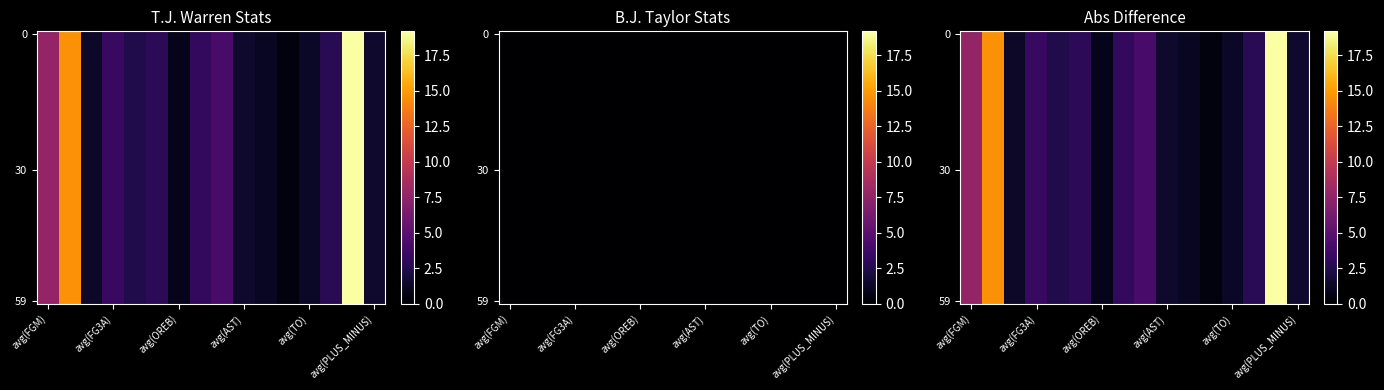

Approximately how many times larger is the value at avg(FG3A) compared to avg(AST)?

2.2